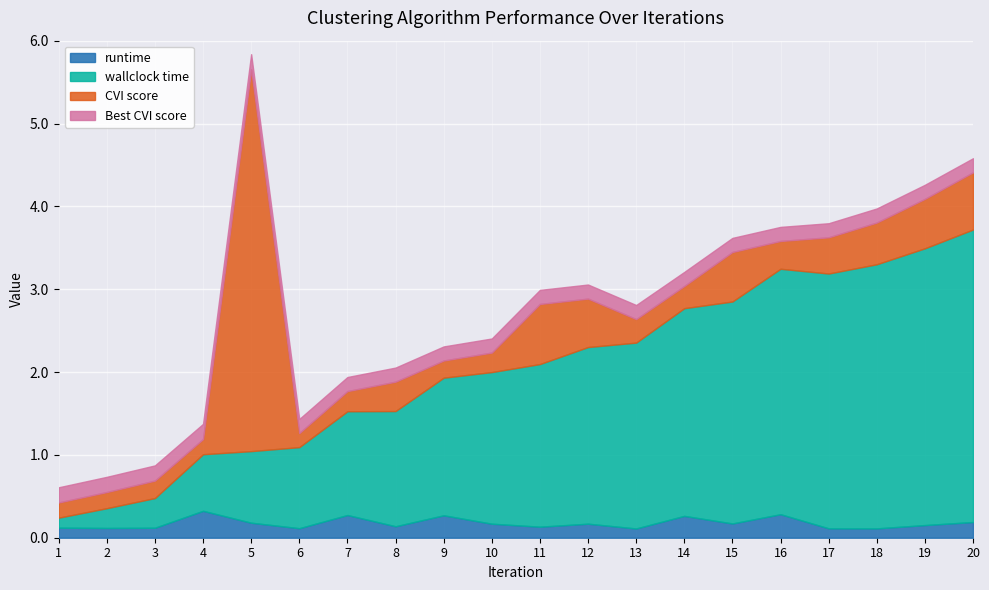

Reading left to right, extract all data points from this chart.

runtime: 1=0.1	2=0.1	3=0.1	4=0.3	5=0.2	6=0.1	7=0.3	8=0.1	9=0.3	10=0.2	11=0.1	12=0.2	13=0.1	14=0.3	15=0.2	16=0.3	17=0.1	18=0.1	19=0.2	20=0.2
wallclock time: 1=0.1	2=0.2	3=0.4	4=0.7	5=0.9	6=1.0	7=1.3	8=1.4	9=1.7	10=1.8	11=2.0	12=2.1	13=2.2	14=2.5	15=2.7	16=3.0	17=3.1	18=3.2	19=3.3	20=3.5
CVI score: 1=0.2	2=0.2	3=0.2	4=0.2	5=4.6	6=0.2	7=0.2	8=0.4	9=0.2	10=0.2	11=0.7	12=0.6	13=0.3	14=0.3	15=0.6	16=0.3	17=0.4	18=0.5	19=0.6	20=0.7
Best CVI score: 1=0.2	2=0.2	3=0.2	4=0.2	5=0.2	6=0.2	7=0.2	8=0.2	9=0.2	10=0.2	11=0.2	12=0.2	13=0.2	14=0.2	15=0.2	16=0.2	17=0.2	18=0.2	19=0.2	20=0.2